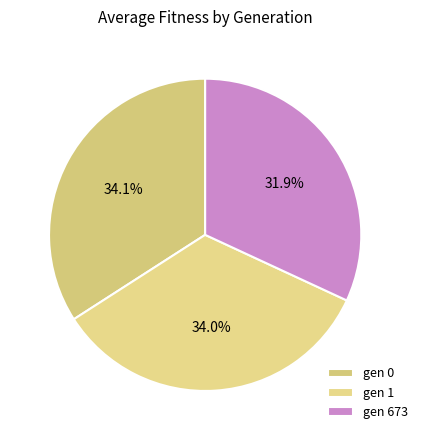

Which category has the smallest portion of the pie?

gen 673